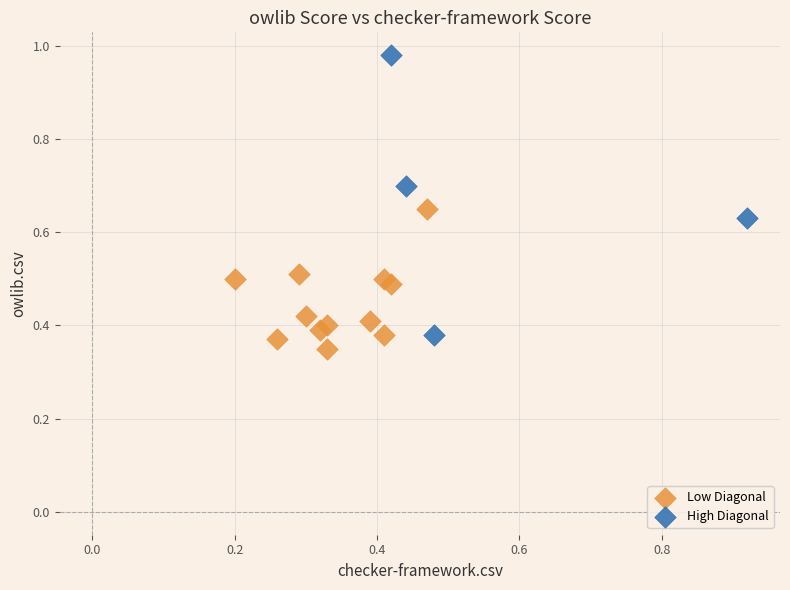

Which series has the largest Y range (max minus min)?

High Diagonal